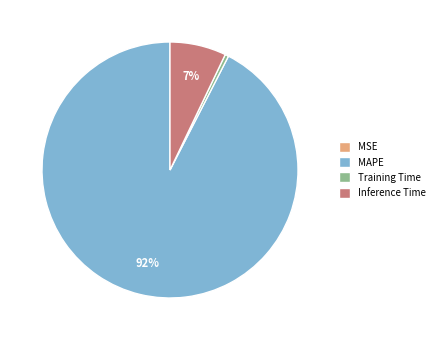

Is it true that MAPE is 92% of the pie?

True